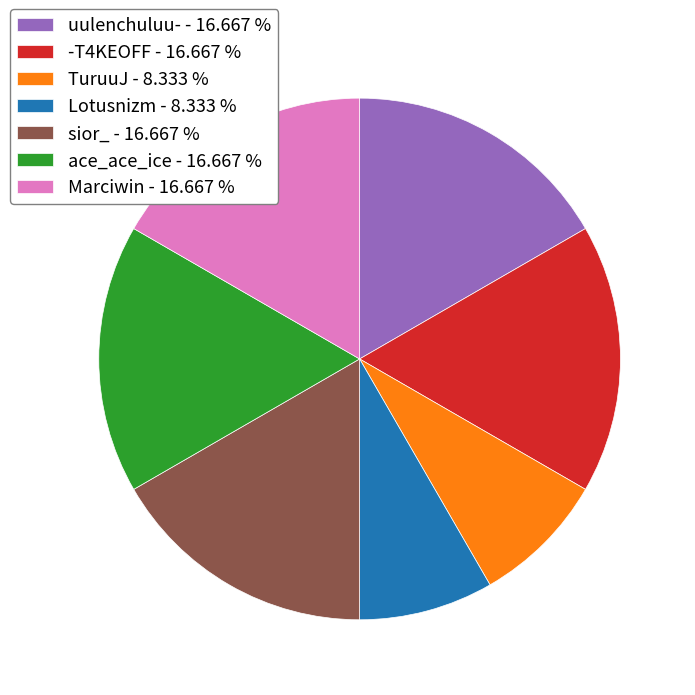

How many slices are in this pie chart?

7